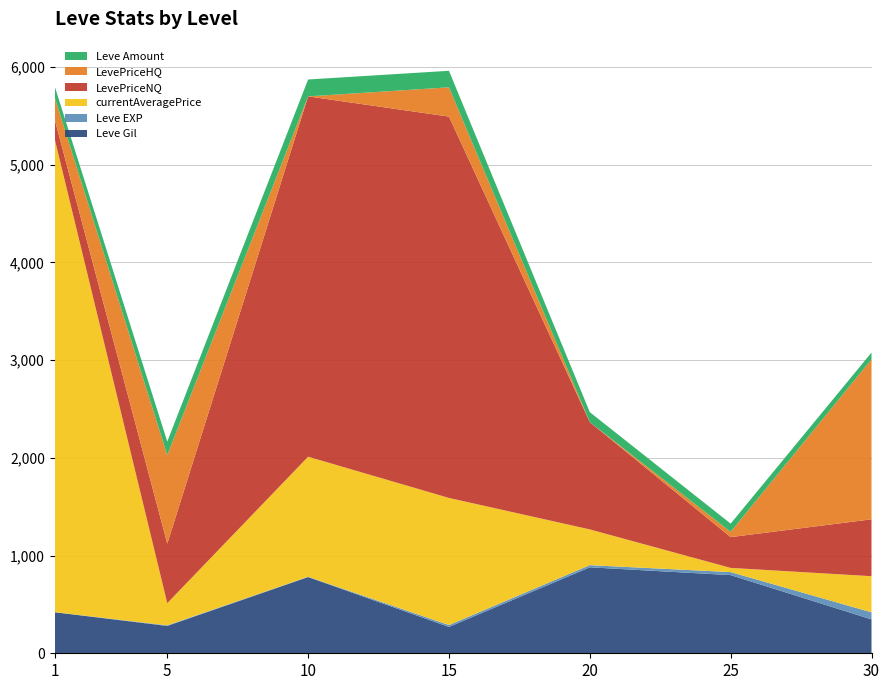

Reading left to right, extract all data points from this chart.

Leve Gil: 420	280	780	270	880	800	347
Leve EXP: 1	6	3	19	22	31	72
currentAveragePrice: 4847	227	1229	1301	366	43	370
LevePriceNQ: 200	609	3688	3903	1098	315	582
LevePriceHQ: 225	906	0	300	0	54	1638
Leve Amount: 113	139	173	169	102	84	69